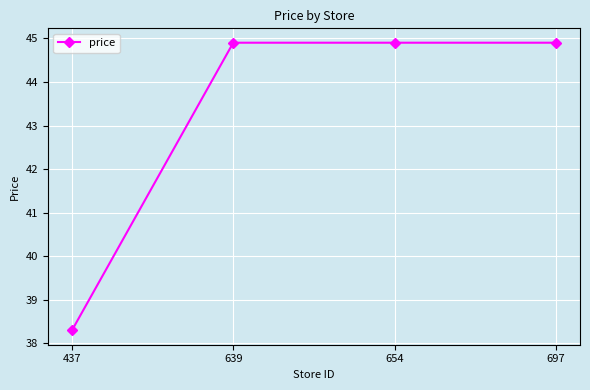

How many values are below 44?

1